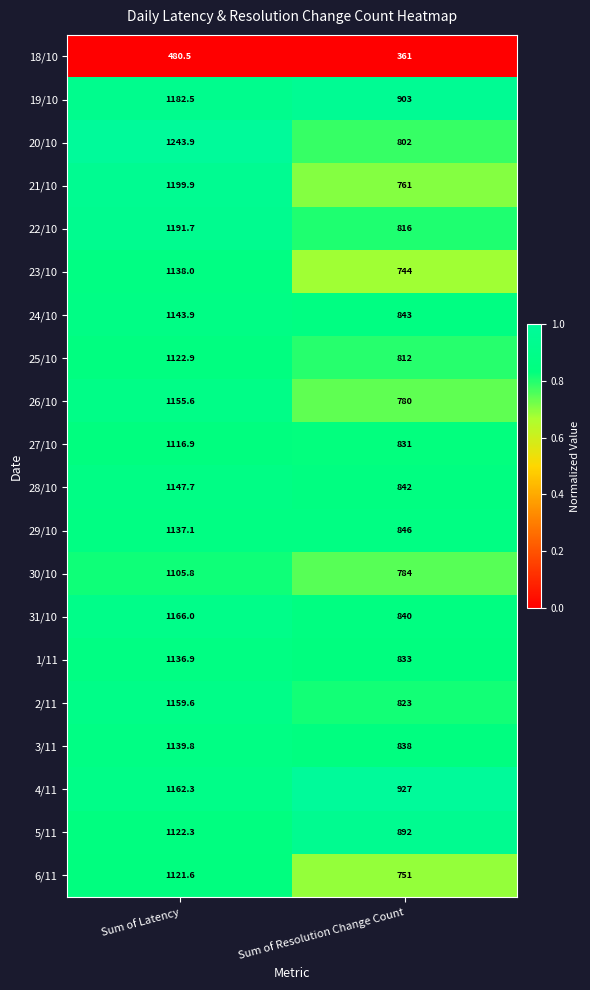

What is the highest value of the 25/10 series?

1122.9